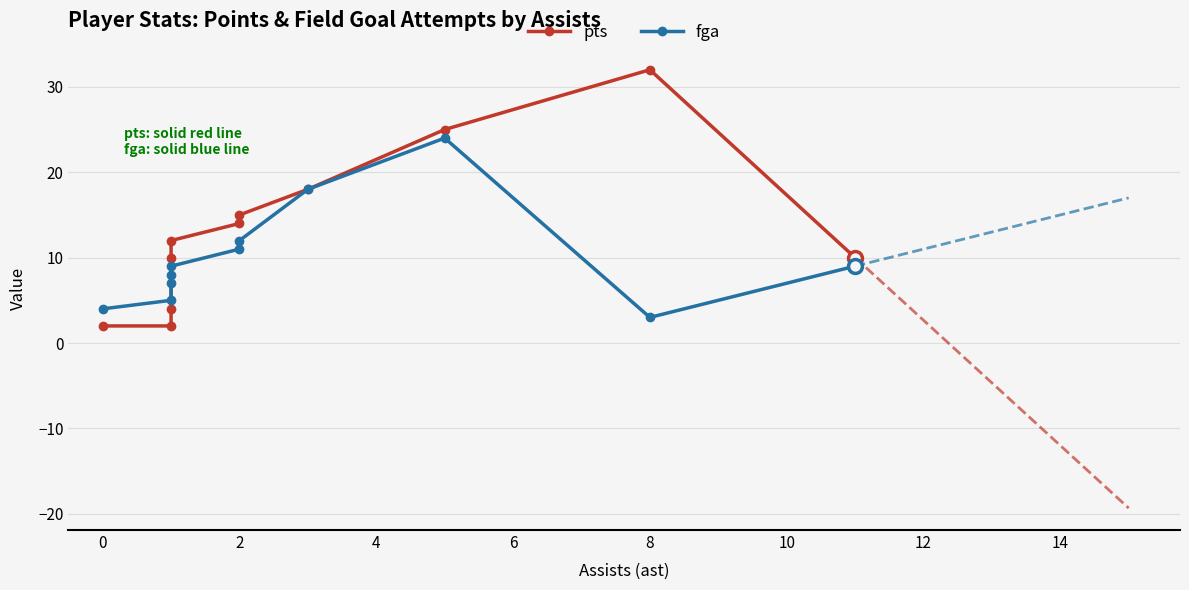

How many times do pts and fga cross each other?

1